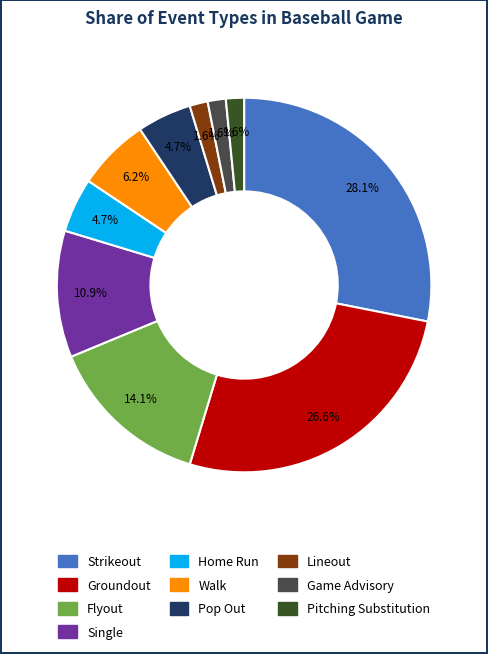

Does any single category account for the majority?

No